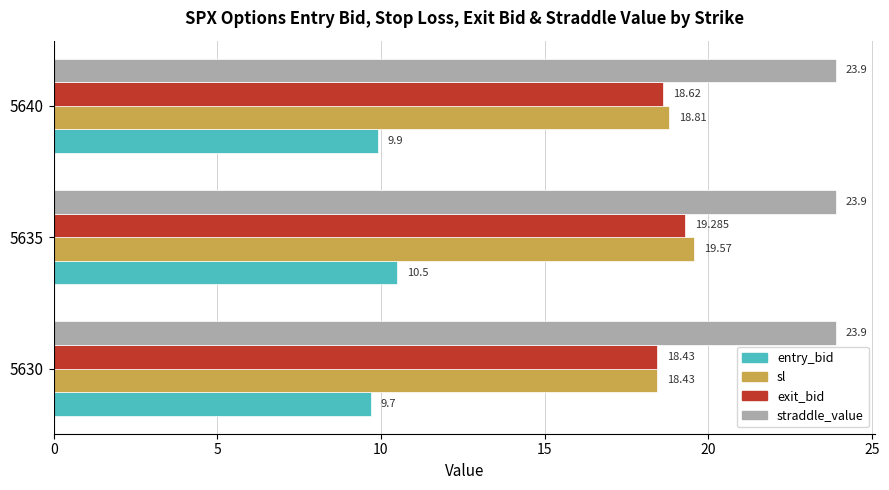

Where is sl nearest to the value 19?

5640